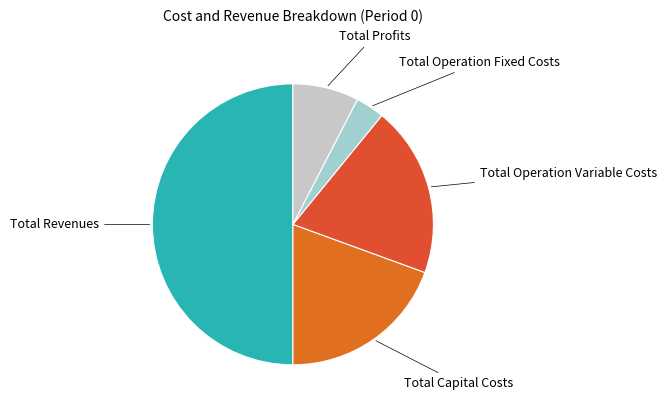

Count the number of slices in the pie.

5